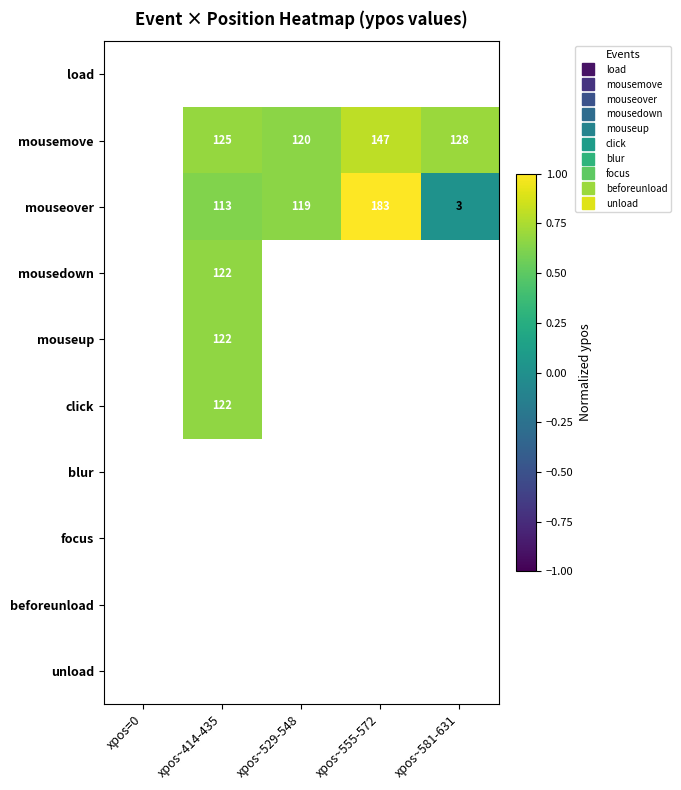

What is the maximum value shown in the chart?

1.0